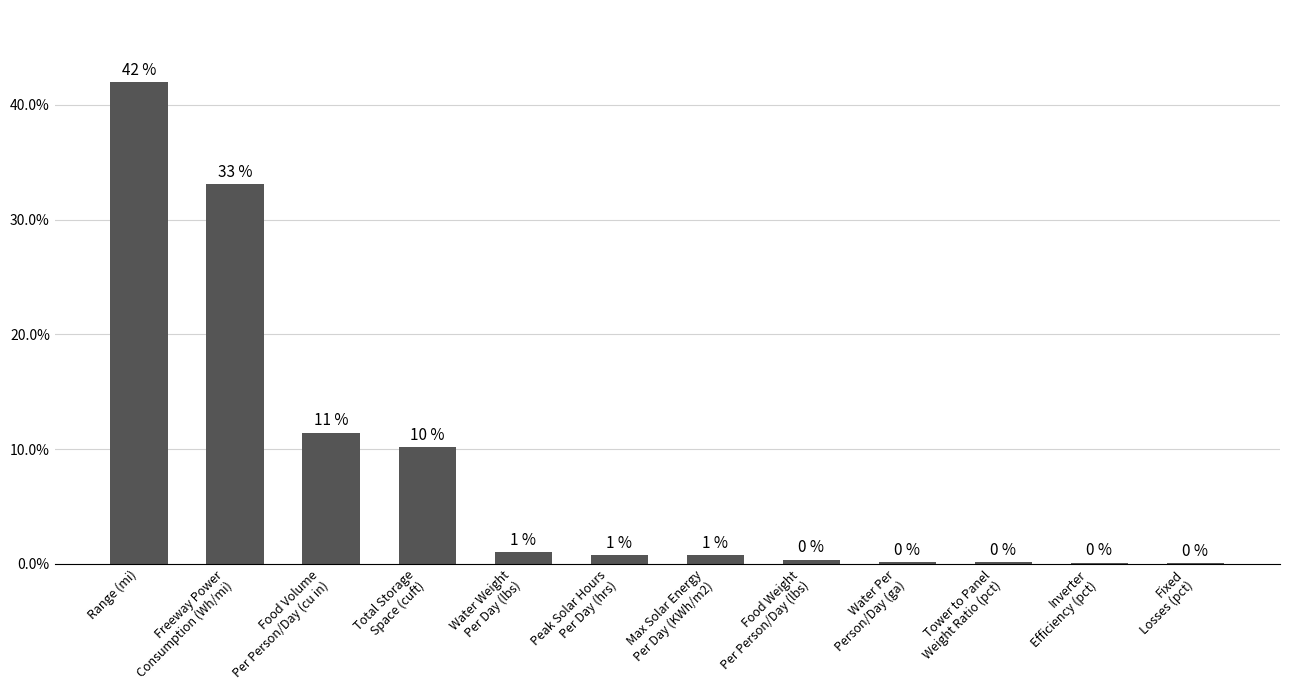

What is the average value?

8.3